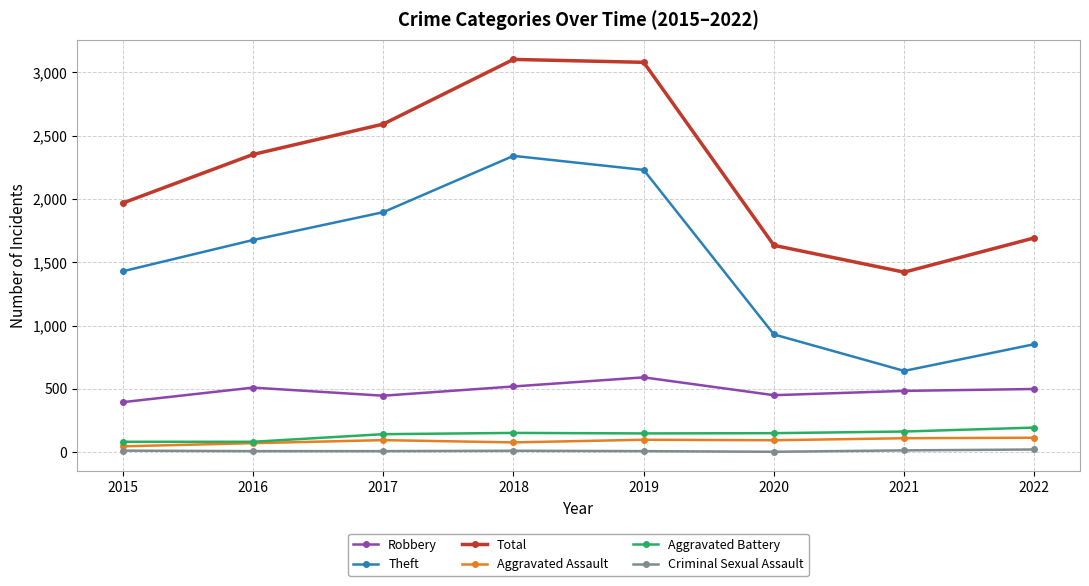

True or false: Criminal Sexual Assault has a value of 11 at 2018.

True